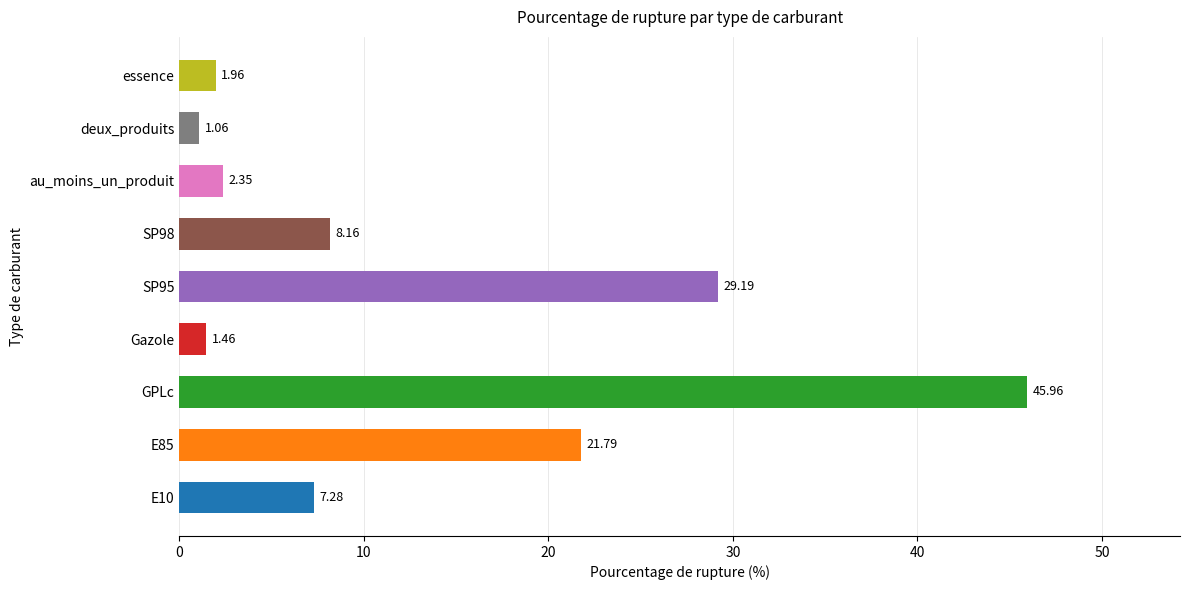

The chart shows a value of 29.2 at SP95. True or false?

True